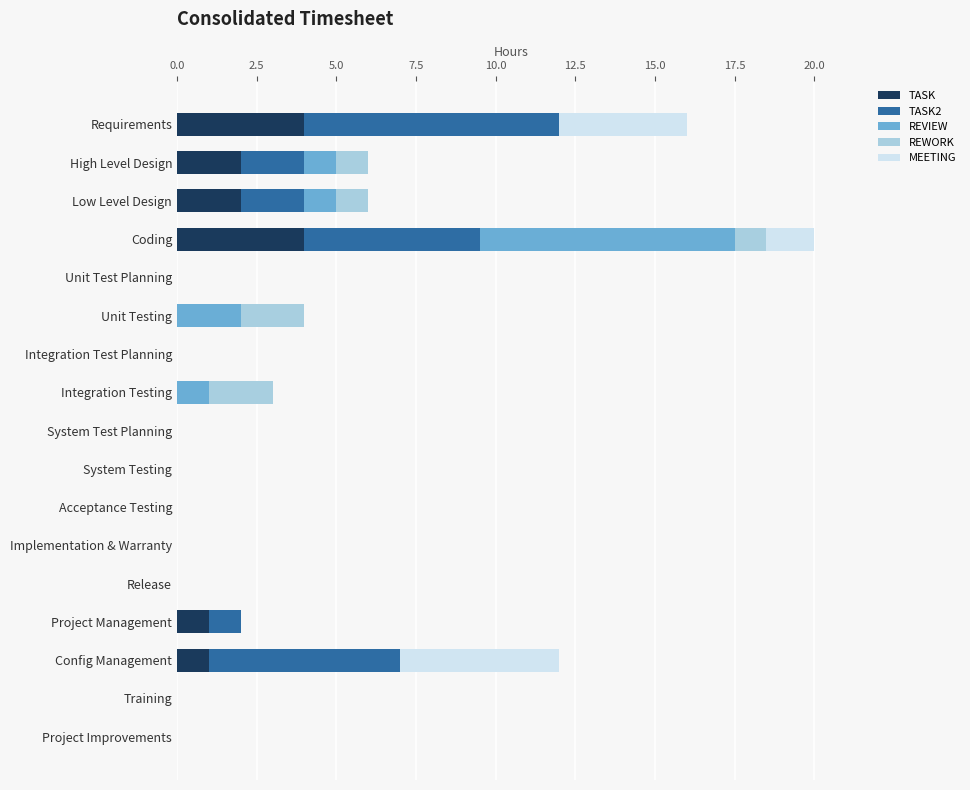

How many data points does each series have?

17